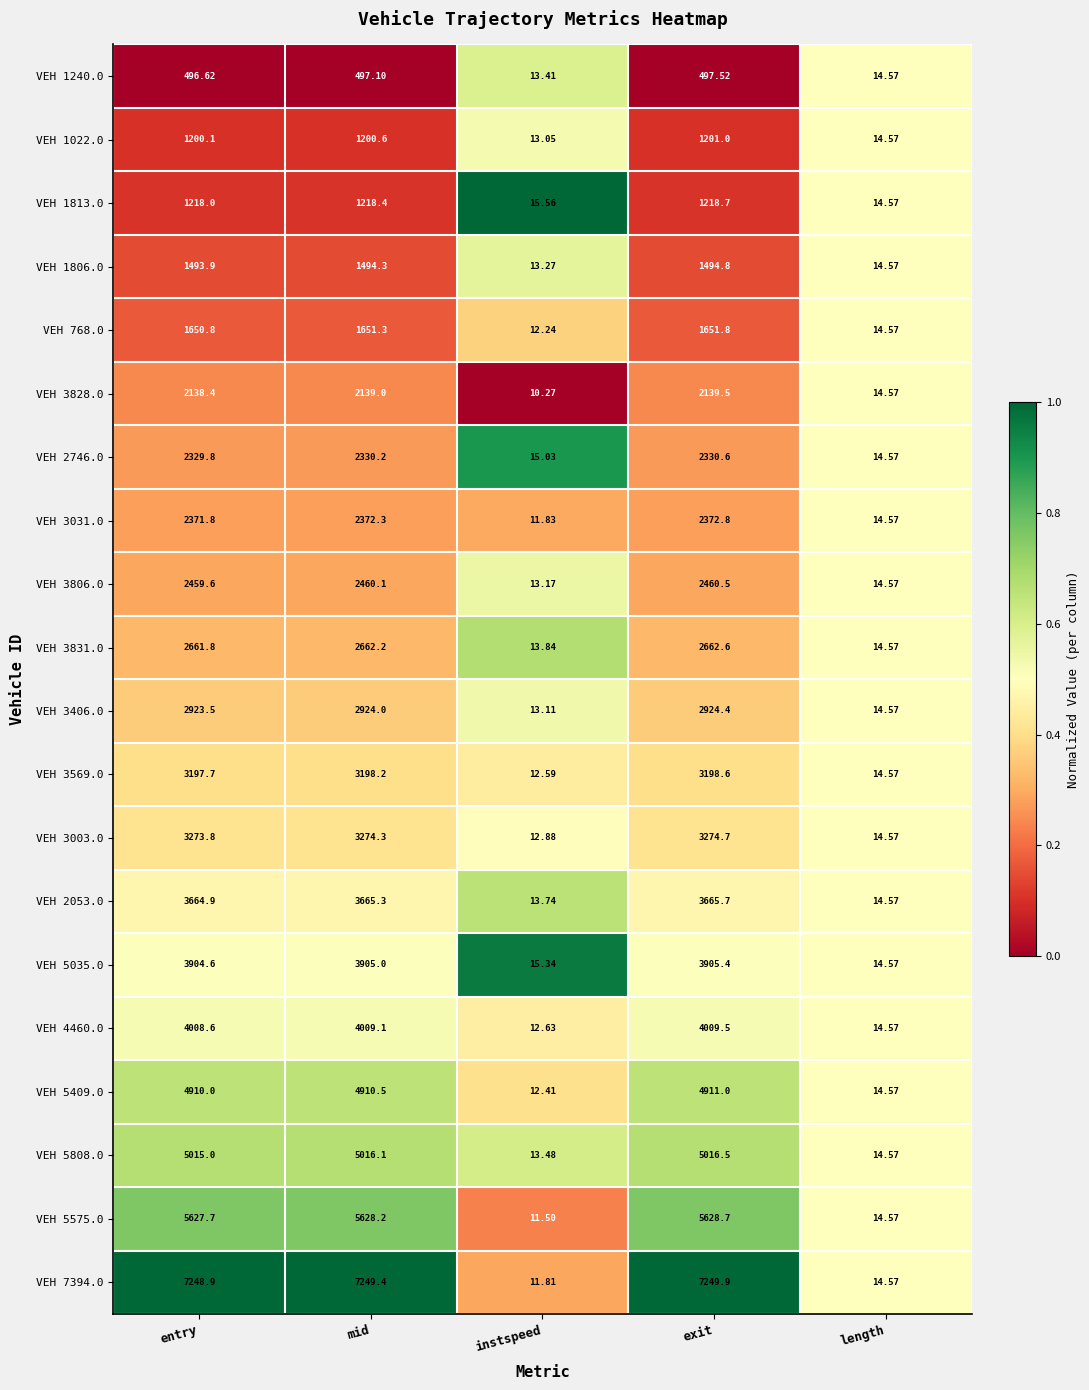

Where is VEH 5808.0 nearest to the value 2514?

length